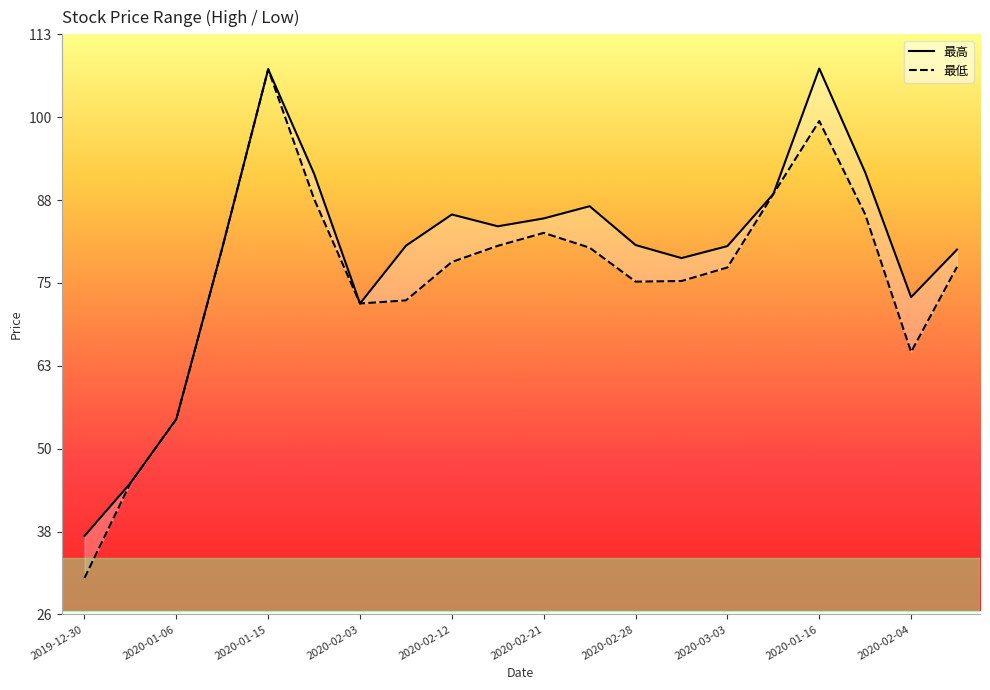

What are all the series names shown in the legend?

最高, 最低